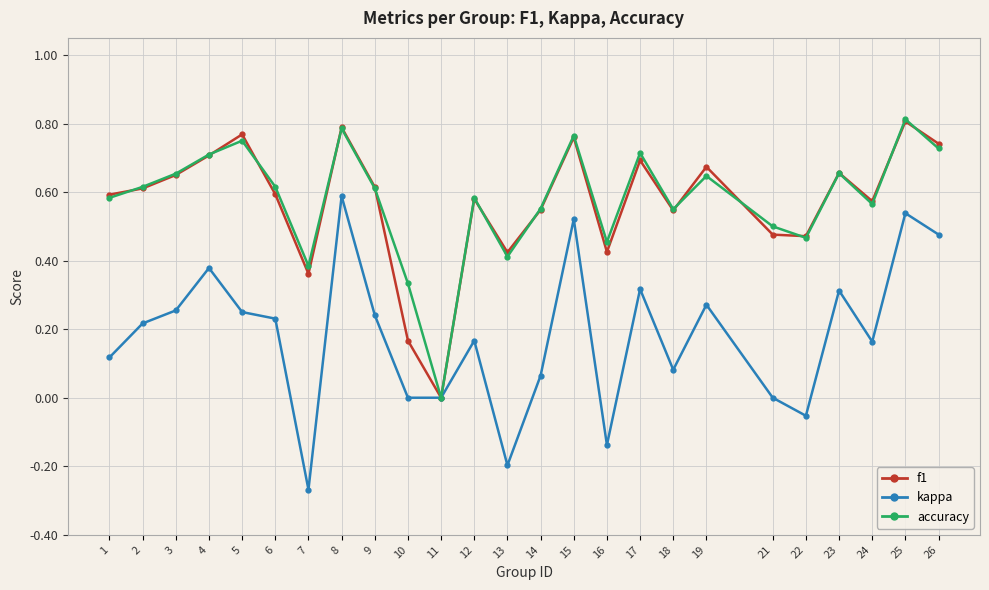

True or false: f1 has a value of 0.6 at 1.

True